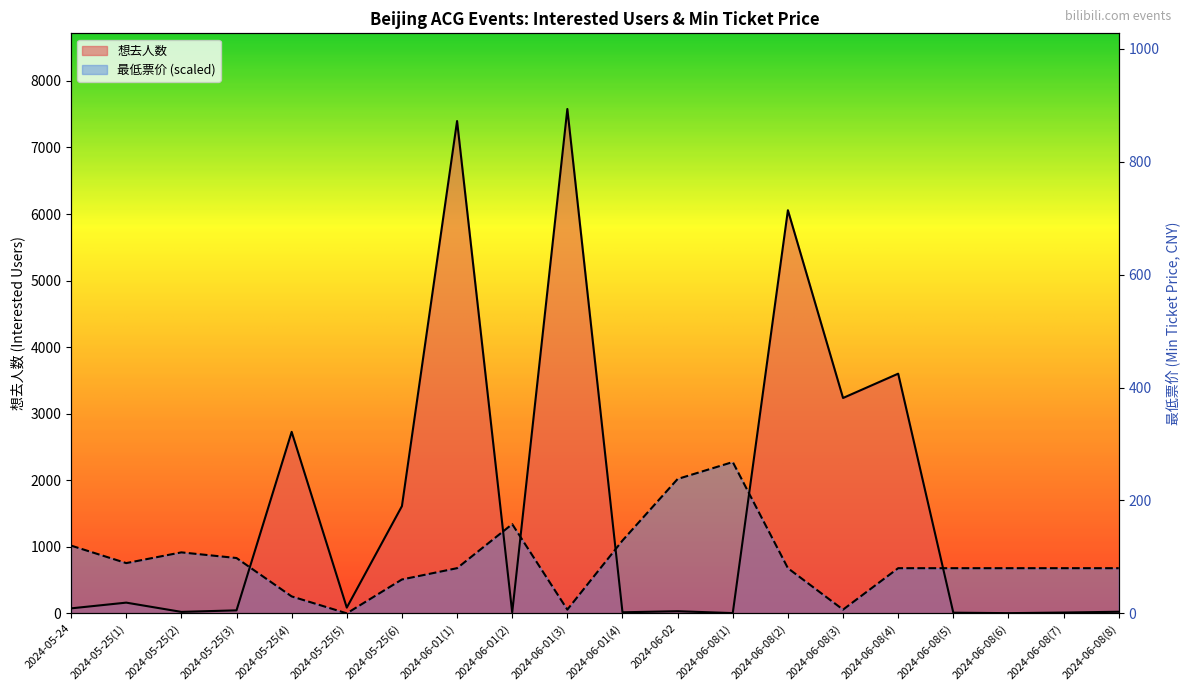

Is the value of 最低票价 at 2024-05-25(3) greater than the value of 想去人数 at 2024-06-08(4)?

No